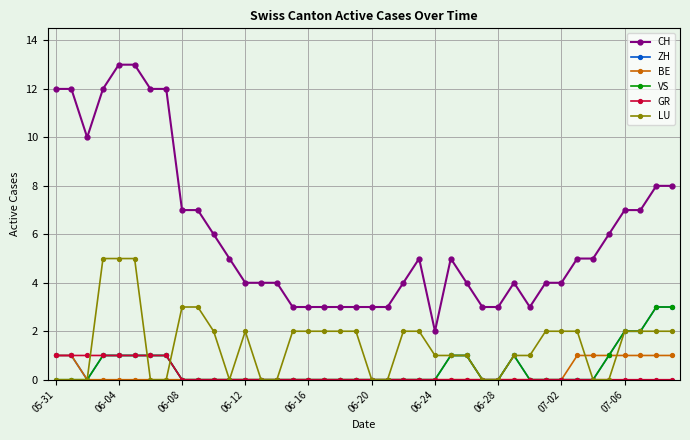

Reading left to right, transcribe all the data shown in this chart.

CH: 12	12	10	12	13	13	12	12	7	7	6	5	4	4	4	3	3	3	3	3	3	3	4	5	2	5	4	3	3	4	3	4	4	5	5	6	7	7	8	8
ZH: 1	1	0	1	1	1	1	1	0	0	0	0	0	0	0	0	0	0	0	0	0	0	0	0	0	1	1	0	0	1	0	0	0	0	0	1	2	2	3	3
BE: 1	1	0	0	0	0	0	0	0	0	0	0	0	0	0	0	0	0	0	0	0	0	0	0	0	0	0	0	0	0	0	0	0	1	1	1	1	1	1	1
VS: 0	0	0	1	1	1	1	1	0	0	0	0	0	0	0	0	0	0	0	0	0	0	0	0	0	1	1	0	0	1	0	0	0	0	0	1	2	2	3	3
GR: 1	1	1	1	1	1	1	1	0	0	0	0	0	0	0	0	0	0	0	0	0	0	0	0	0	0	0	0	0	0	0	0	0	0	0	0	0	0	0	0
LU: 0	0	0	5	5	5	0	0	3	3	2	0	2	0	0	2	2	2	2	2	0	0	2	2	1	1	1	0	0	1	1	2	2	2	0	0	2	2	2	2